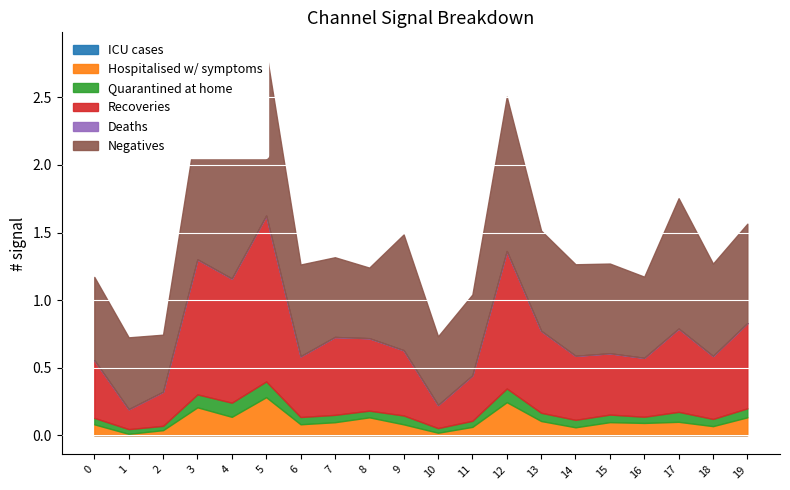

True or false: 6_channel and 2_channel intersect in this chart.

False